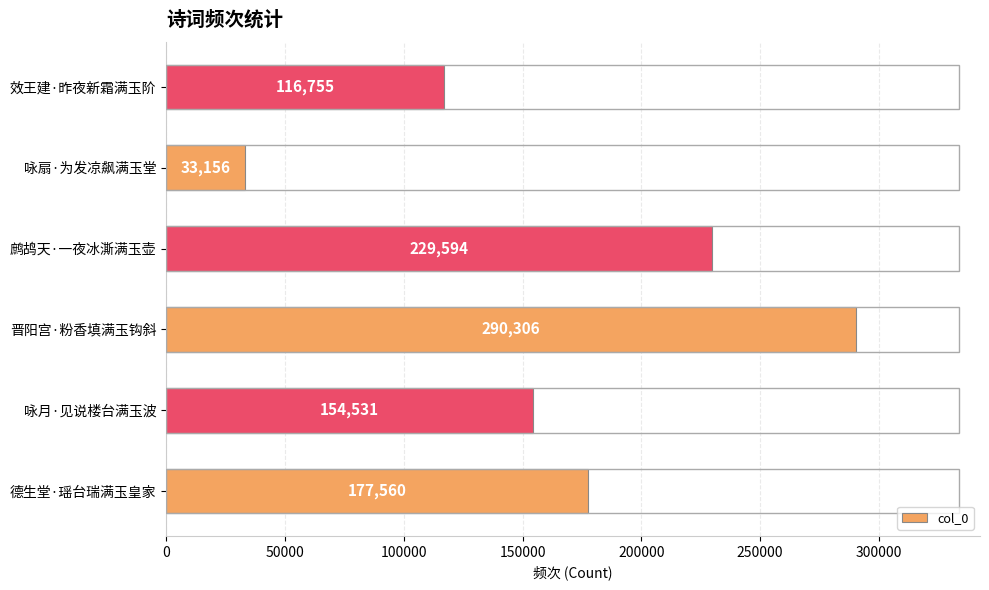

What is the difference between the maximum and second lowest values?

173551